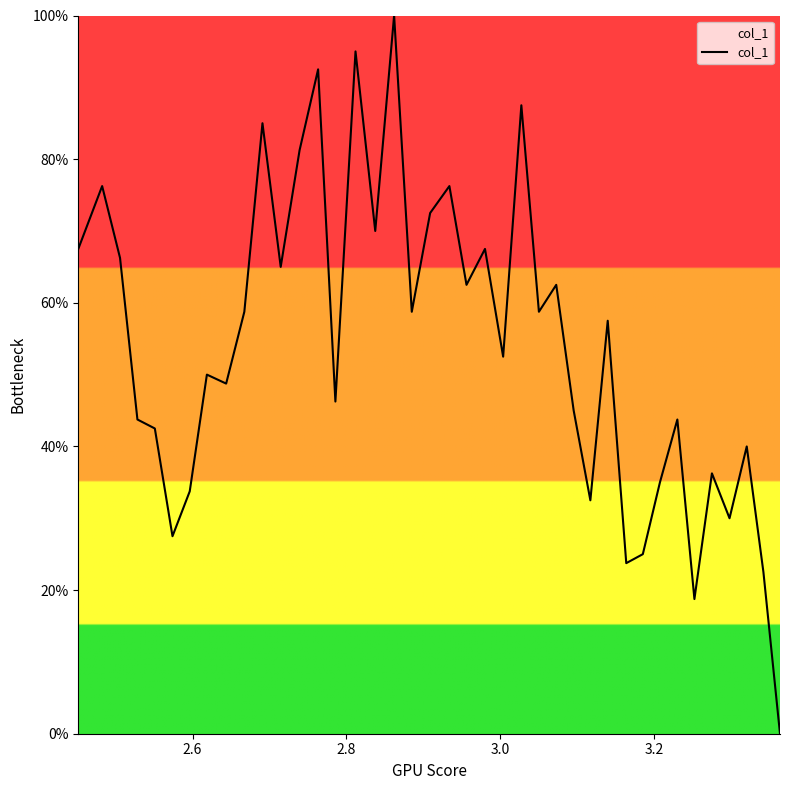

What is the greatest value displayed?

100.0